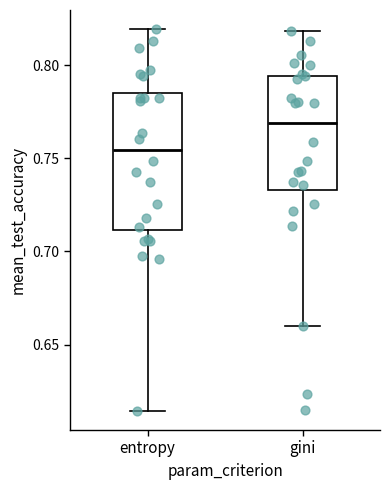

Comparing the boxes themselves (not the whiskers), which one is the tallest?

entropy